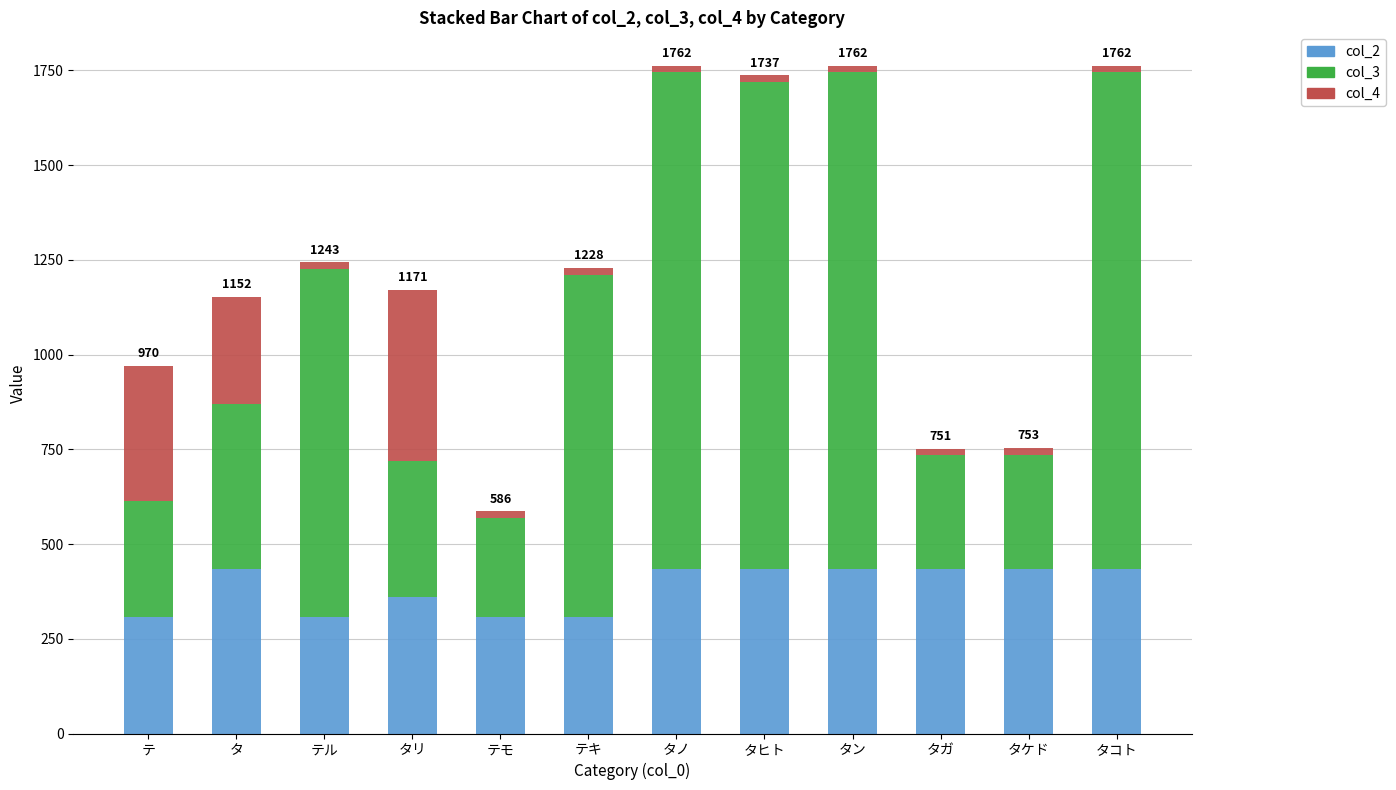

The value of col_2 at タン is 209. True or false?

False